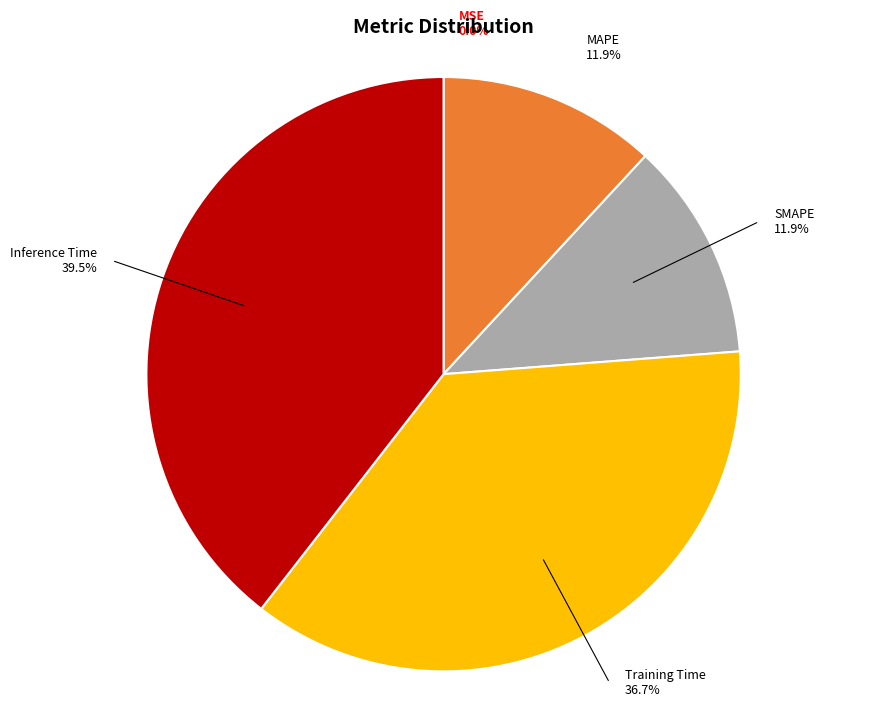

Do Training Time and Inference Time together represent more than half of the pie?

Yes